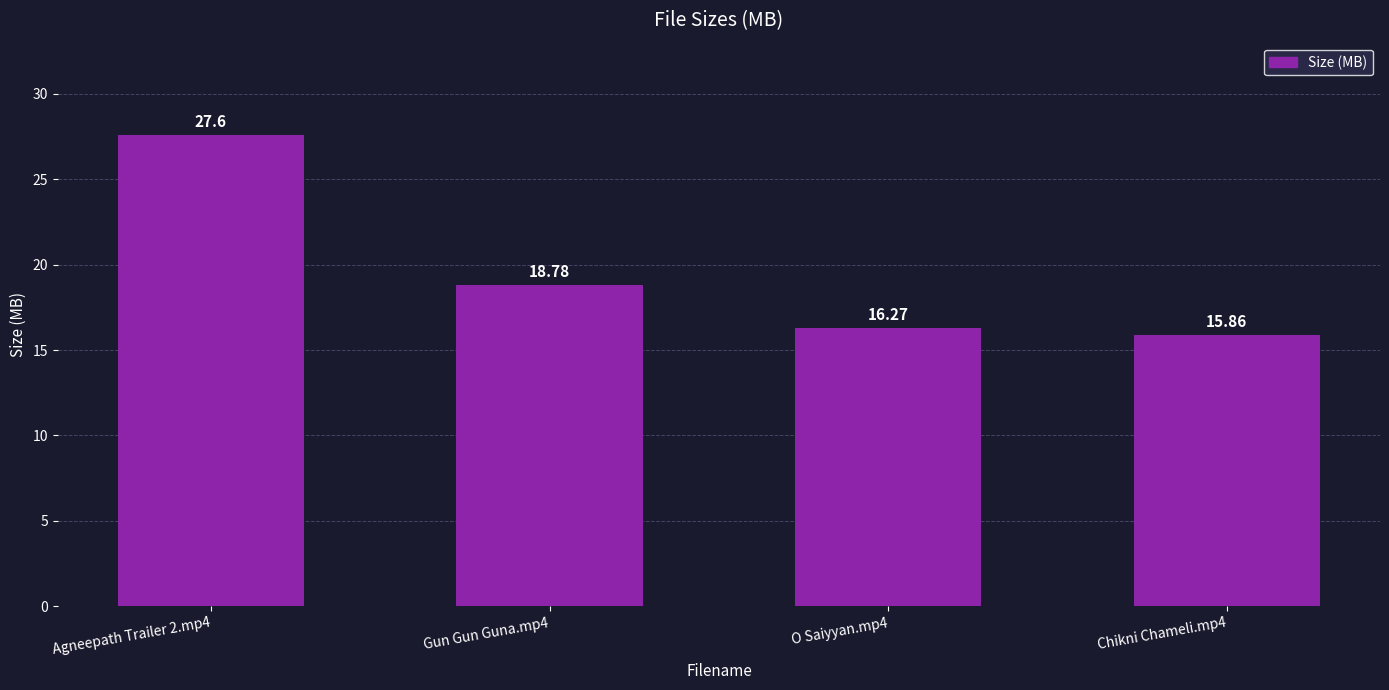

Rank the categories by value from lowest to highest.

Chikni Chameli.mp4, O Saiyyan.mp4, Gun Gun Guna.mp4, Agneepath Trailer 2.mp4